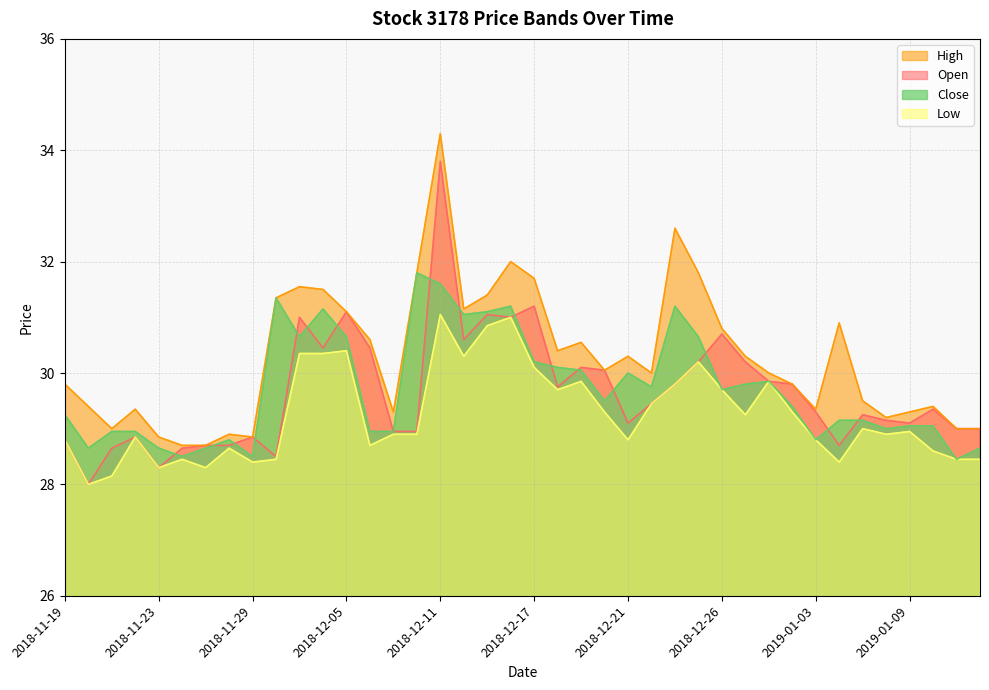

Which series has the largest range (max minus min)?

Open